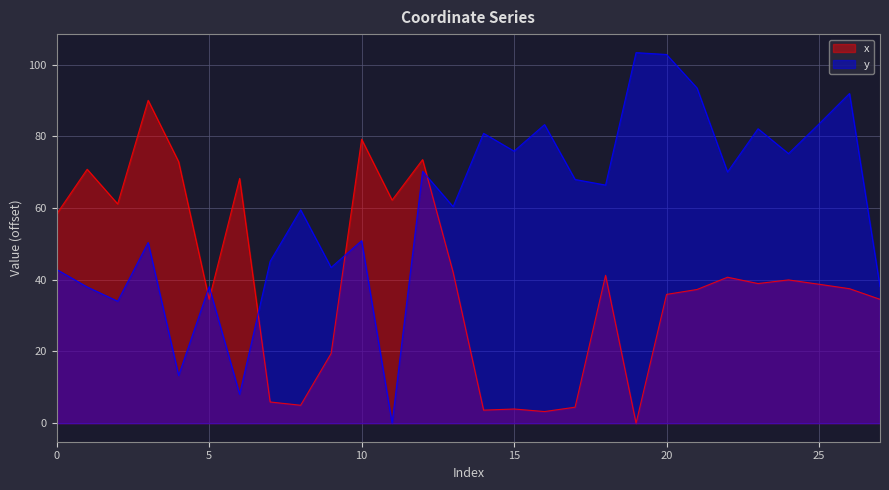

What are all the series names shown in the legend?

x, y